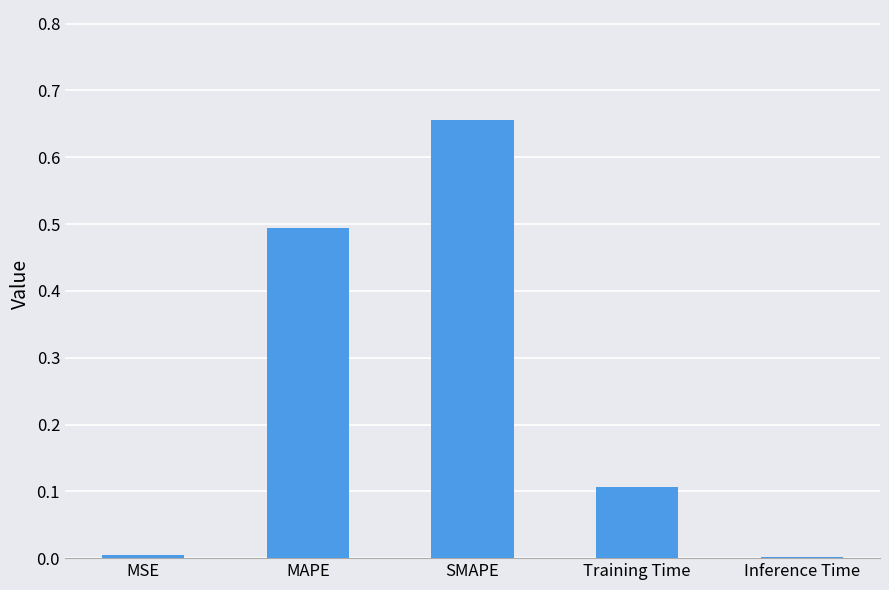

What is the sum of all values?

1.3